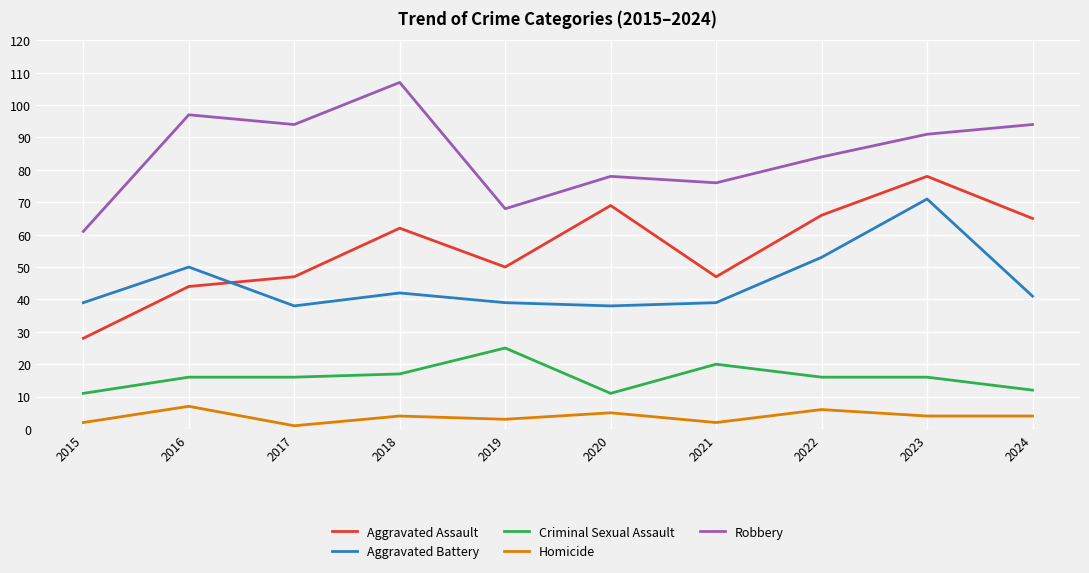

Which category has the highest value across all series?

2018